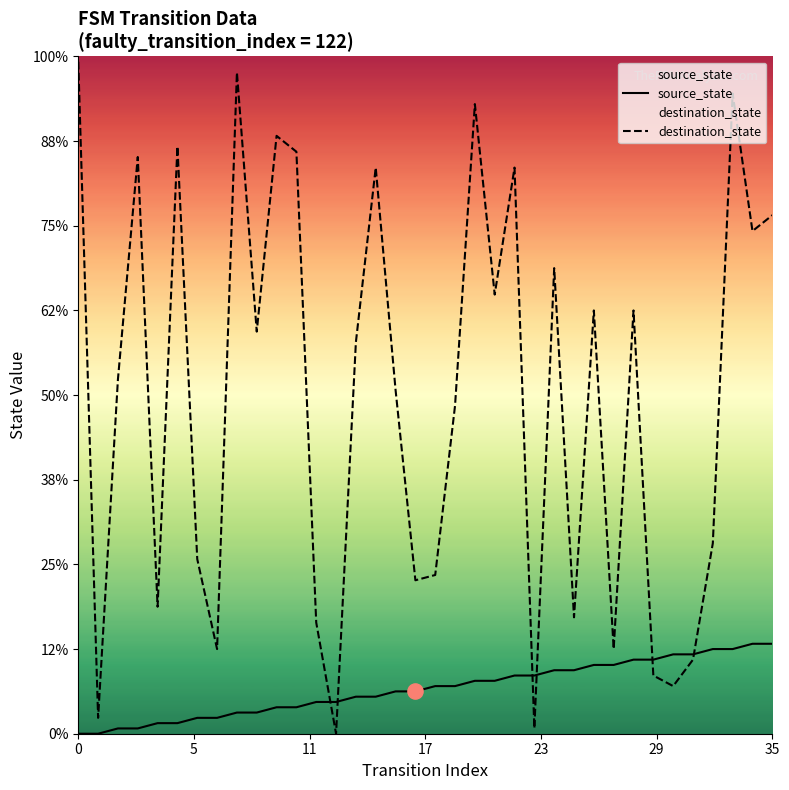

Which series has the widest spread of Y values?

destination_state